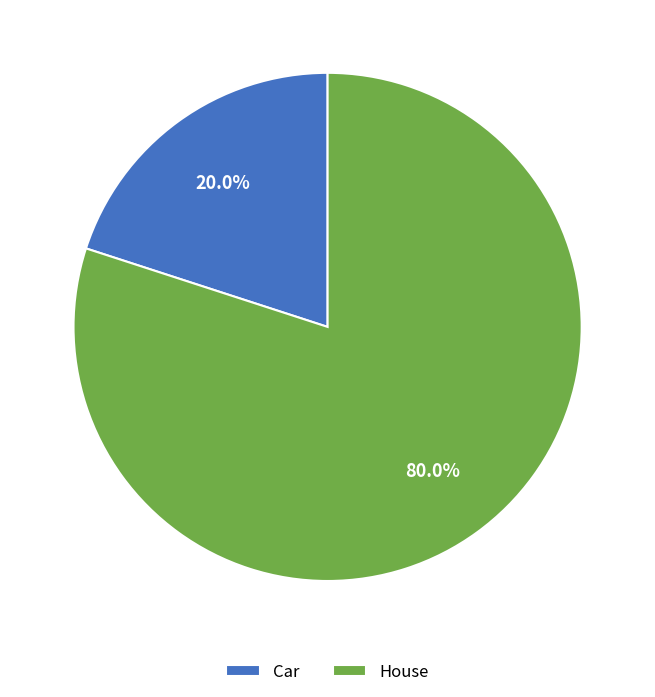

What portion of the pie excludes House?

20.0%